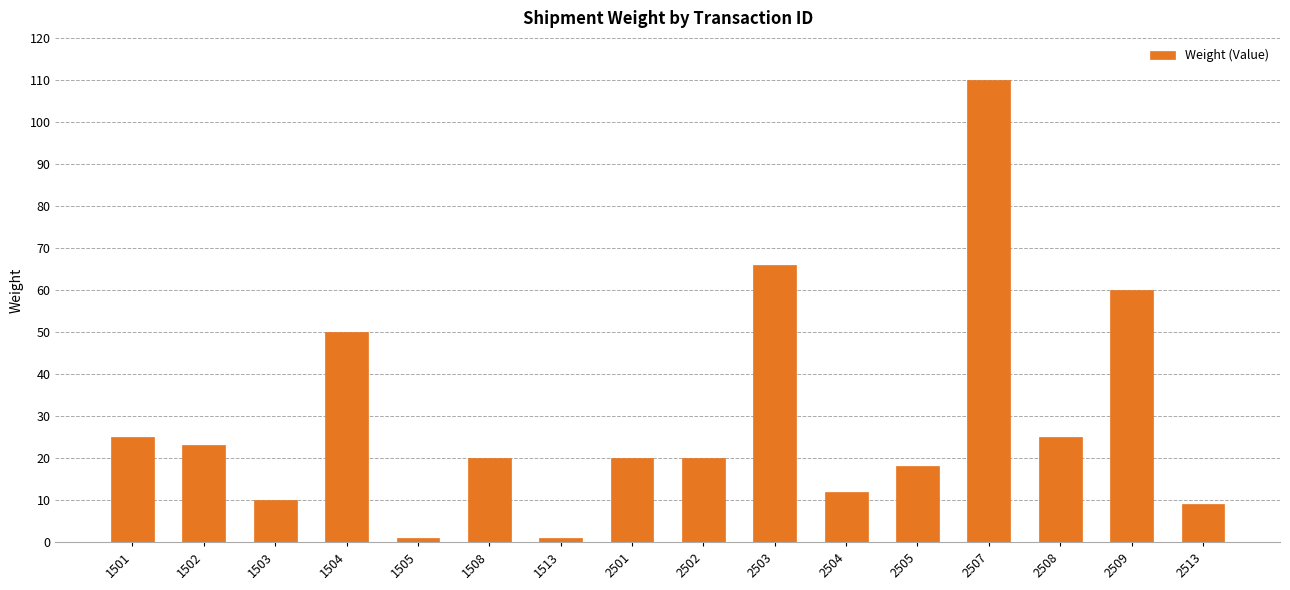

What value does the data have at 2504, to the nearest 10?

10